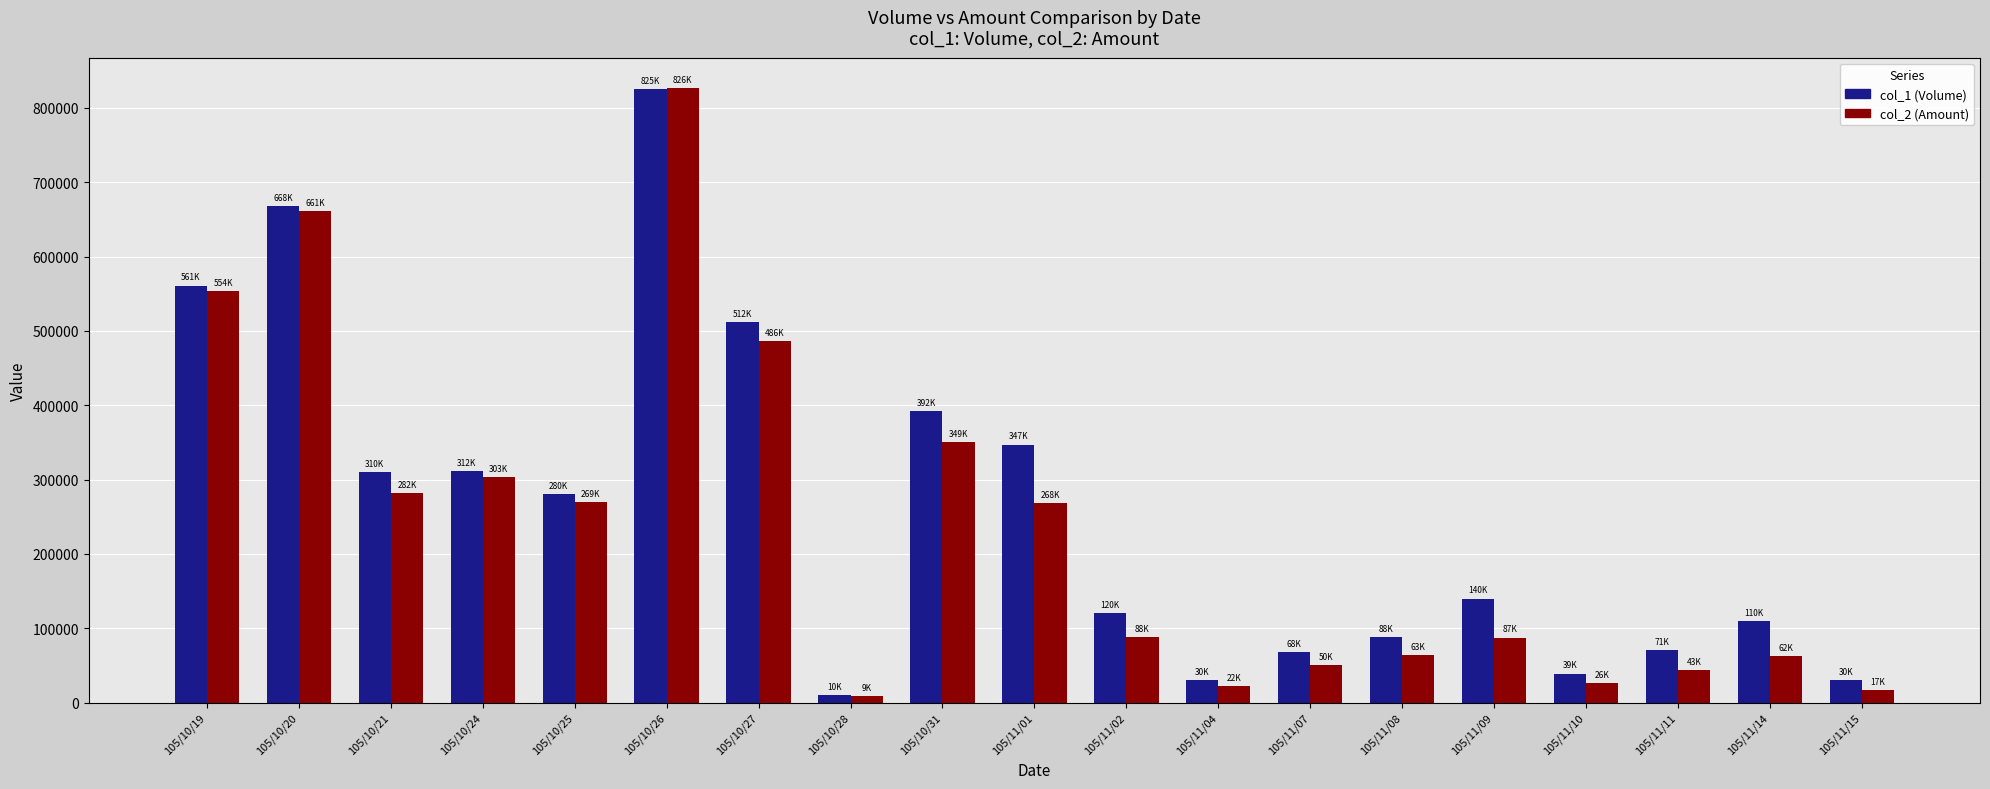

What is the average value of the col_1 (Volume) series?

258579